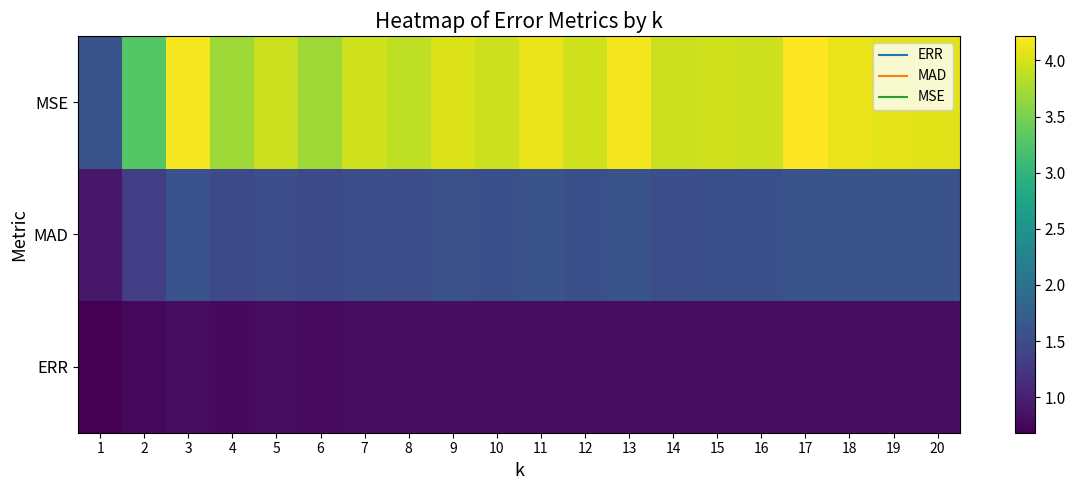

What is the total value across all series at 5?

6.3